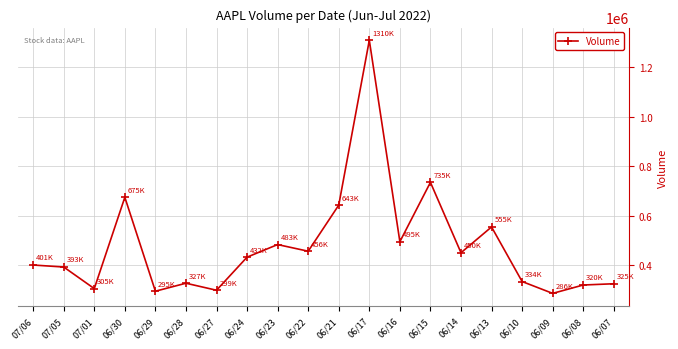

What is the smallest value displayed?

286480